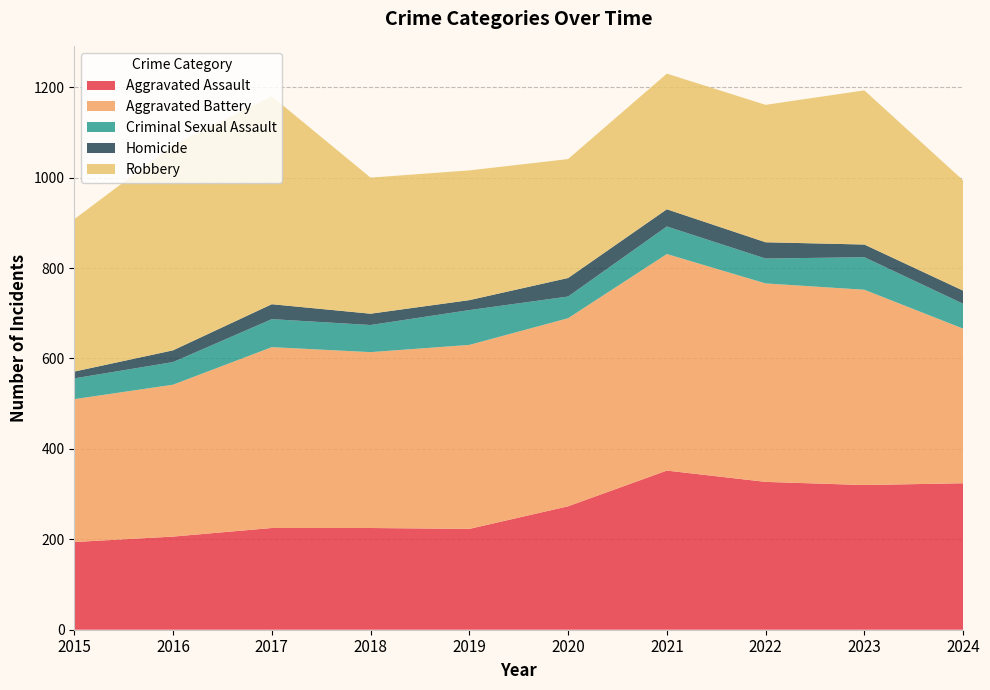

Reading left to right, extract all data points from this chart.

Aggravated Assault: 2015=194	2016=206	2017=225	2018=225	2019=223	2020=273	2021=352	2022=327	2023=320	2024=324
Aggravated Battery: 2015=316	2016=336	2017=400	2018=389	2019=407	2020=416	2021=479	2022=439	2023=432	2024=342
Criminal Sexual Assault: 2015=46	2016=50	2017=62	2018=60	2019=77	2020=48	2021=61	2022=55	2023=72	2024=55
Homicide: 2015=15	2016=26	2017=33	2018=25	2019=22	2020=41	2021=38	2022=36	2023=28	2024=29
Robbery: 2015=337	2016=454	2017=460	2018=301	2019=287	2020=263	2021=300	2022=304	2023=341	2024=244